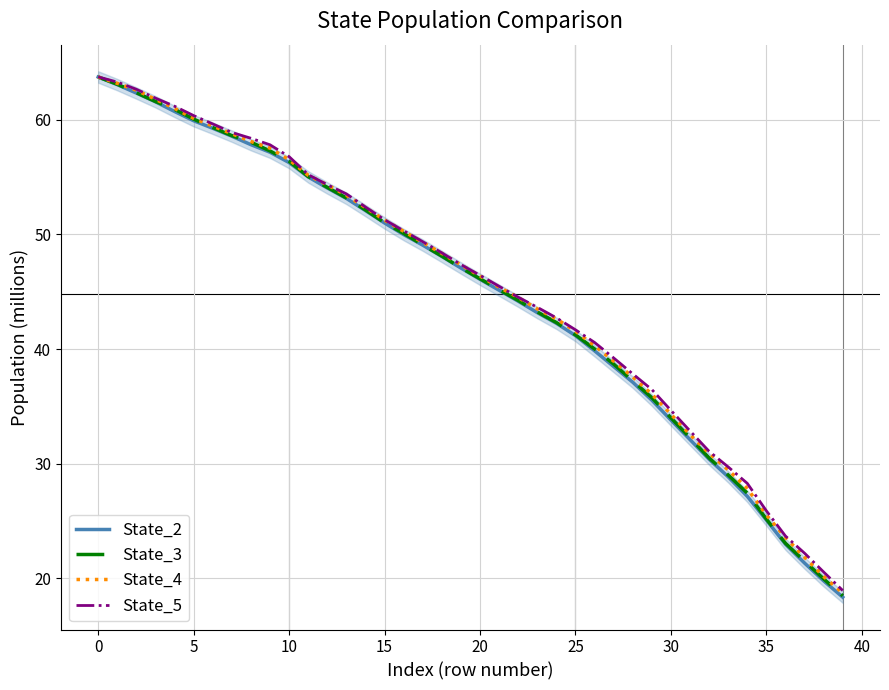

Is it true that State_2 equals 14.3 at 27?

False